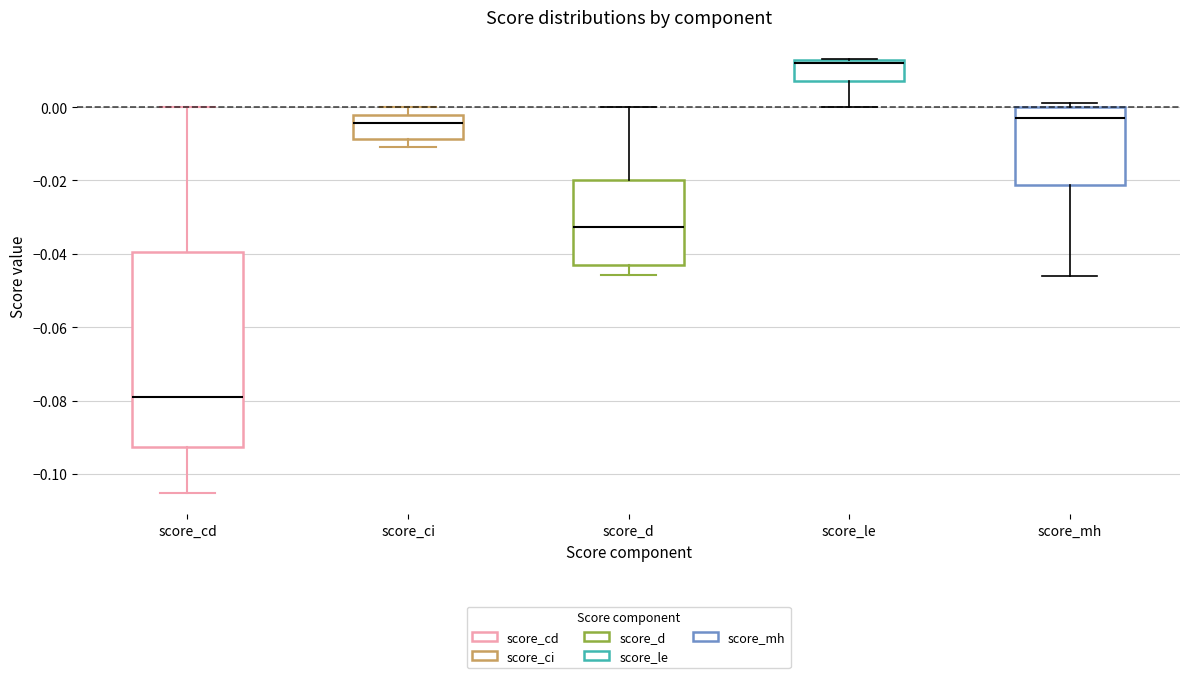

Reading left to right, transcribe this box plot: for each box, give where its median line is, the range the box spans, and where its two whiskers end, as read against the y-axis. The values are not printed on the chart, so give them approximately, as read against the axis.

score_cd: median -0.080, box -0.092 to -0.040, whiskers -0.106 to 0.000
score_ci: median -0.004, box -0.008 to -0.002, whiskers -0.010 to 0.000
score_d: median -0.032, box -0.044 to -0.020, whiskers -0.046 to 0.000
score_le: median 0.012 (just below the box's upper edge), box 0.008 to 0.012, whiskers 0.000 to 0.014
score_mh: median -0.004, box -0.022 to 0.000, whiskers -0.046 to 0.002